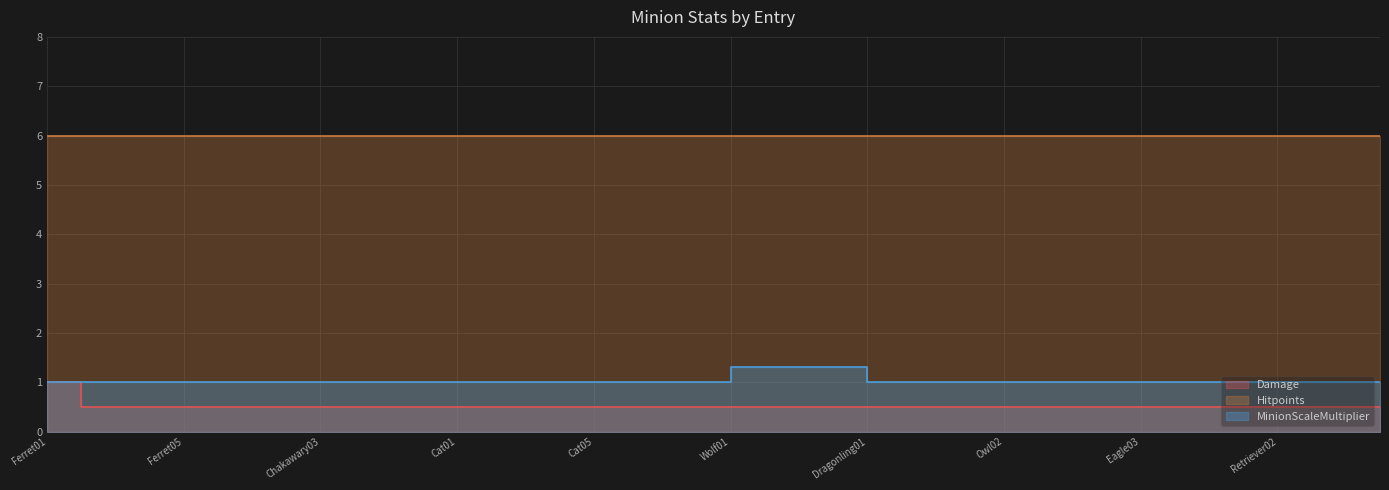

True or false: MinionScaleMultiplier and Damage cross at least once.

False